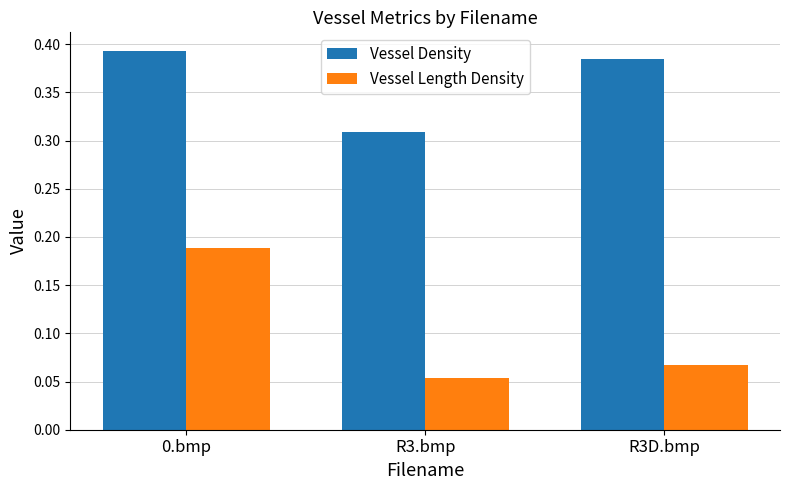

How many categories are shown in the chart?

3